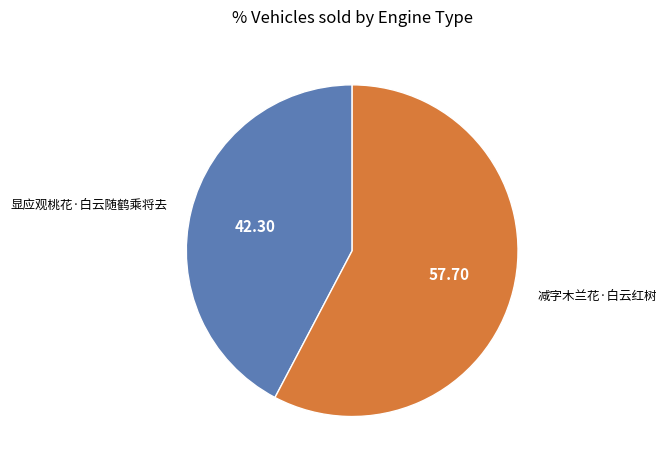

What is the largest slice in the pie chart?

减字木兰花·白云红树